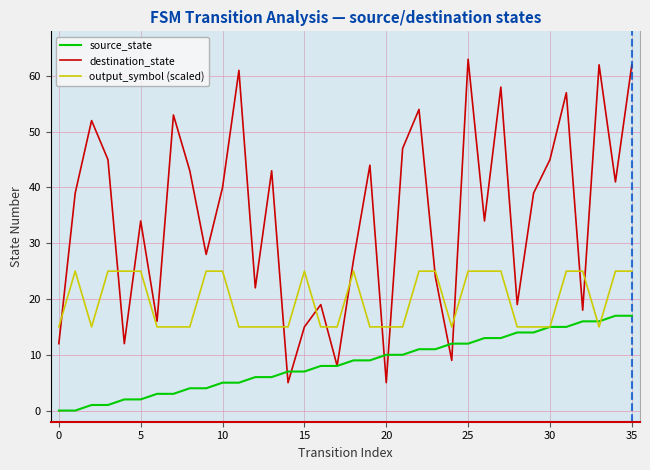

Rank the series by their maximum value, from highest to lowest.

destination_state, output_symbol (scaled), source_state